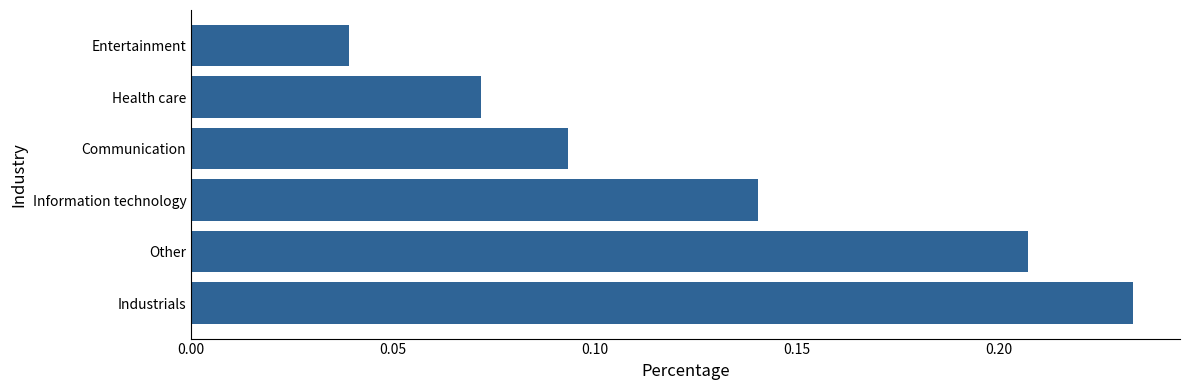

Does the chart contain stacked bars?

No